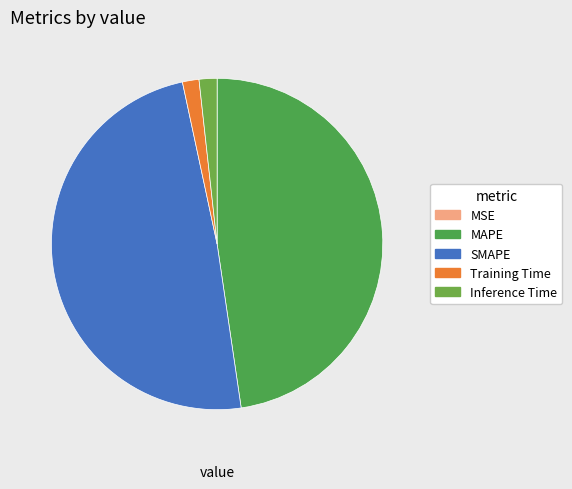

Count the number of slices in the pie.

5